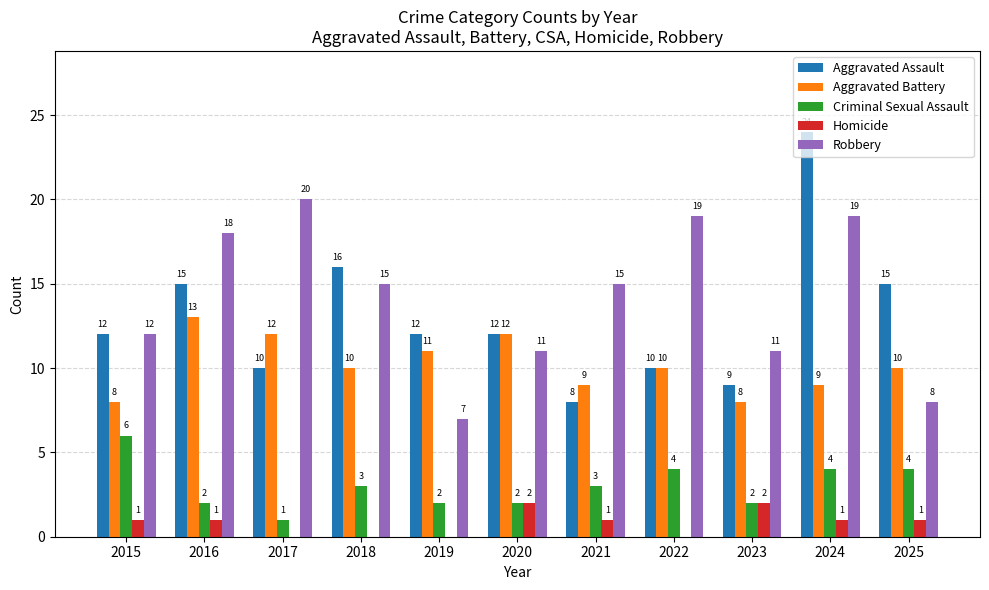

How many groups of bars are there?

11